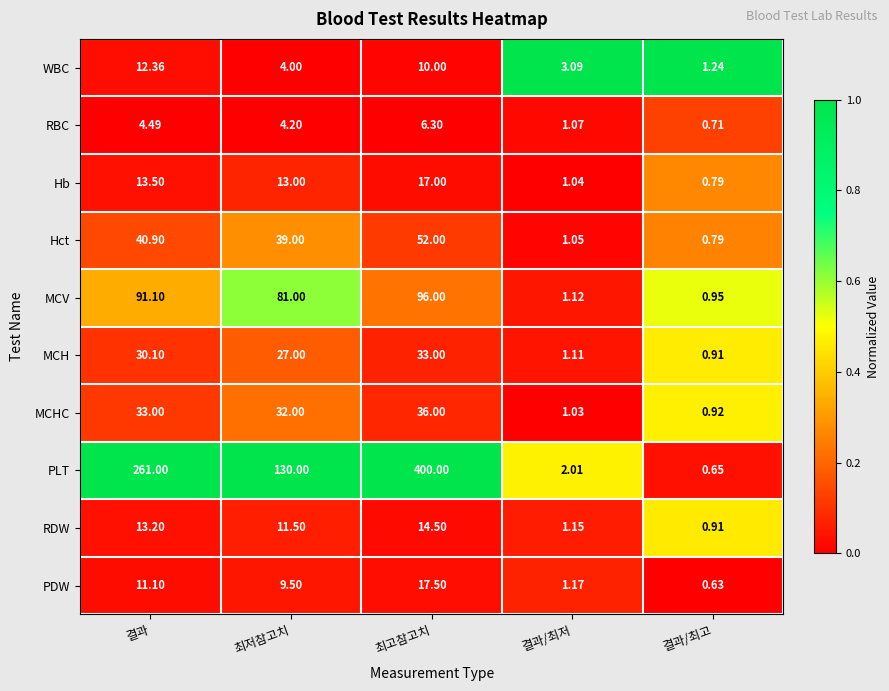

At which category is the sum across all series the highest?

최고참고치